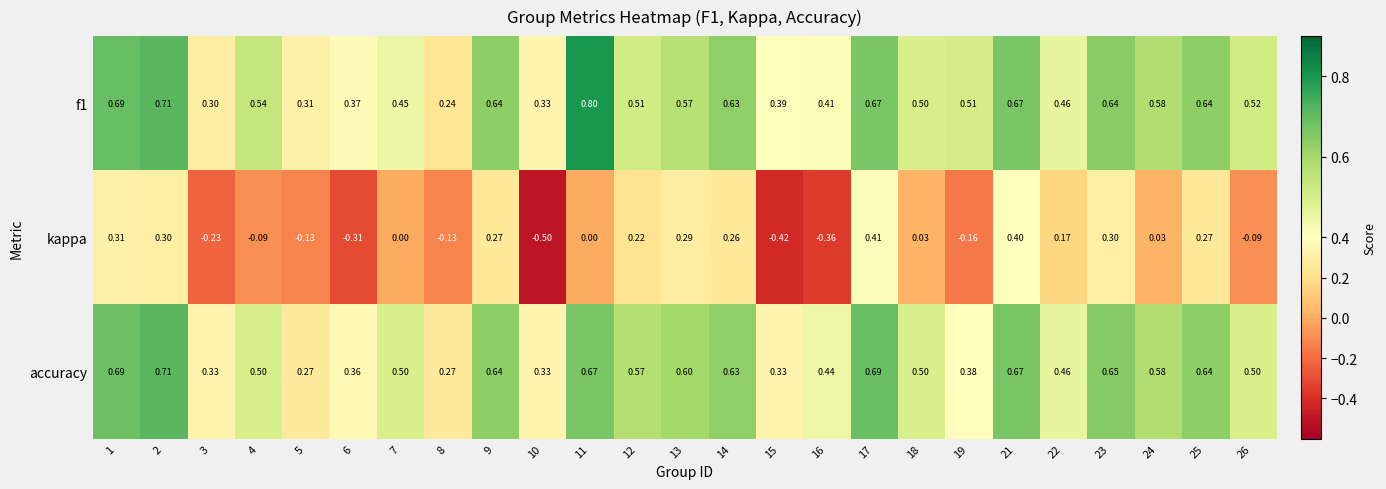

Is the value of kappa at 5 greater than the value of accuracy at 6?

No